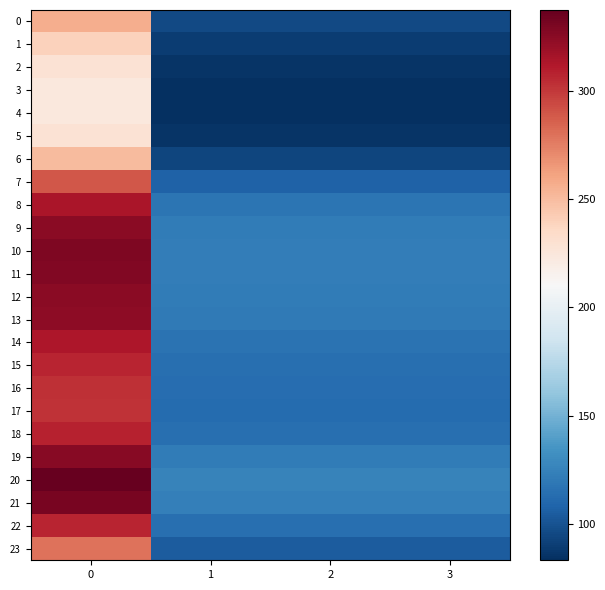

Reading right to left, extract all data points from this chart.

0: 3=95.8	2=95.8	1=95.8	0=256.5
1: 3=89.5	2=89.5	1=89.5	0=239.7
2: 3=85.4	2=85.4	1=85.4	0=228.7
3: 3=83.7	2=83.7	1=83.7	0=224.1
4: 3=83.4	2=83.4	1=83.4	0=223.3
5: 3=85.4	2=85.4	1=85.4	0=228.7
6: 3=93.7	2=93.7	1=93.7	0=250.9
7: 3=107.9	2=107.9	1=107.9	0=289.1
8: 3=117.3	2=117.3	1=117.3	0=314.1
9: 3=121.2	2=121.2	1=121.2	0=324.7
10: 3=122.7	2=122.7	1=122.7	0=328.7
11: 3=122.4	2=122.4	1=122.4	0=327.8
12: 3=121.4	2=121.4	1=121.4	0=325.1
13: 3=120.7	2=120.7	1=120.7	0=323.3
14: 3=117.0	2=117.0	1=117.0	0=313.4
15: 3=114.6	2=114.6	1=114.6	0=307.1
16: 3=113.3	2=113.3	1=113.3	0=303.4
17: 3=112.8	2=112.8	1=112.8	0=302.1
18: 3=114.9	2=114.9	1=114.9	0=307.7
19: 3=121.7	2=121.7	1=121.7	0=325.9
20: 3=125.9	2=125.9	1=125.9	0=337.2
21: 3=123.6	2=123.6	1=123.6	0=331.2
22: 3=114.8	2=114.8	1=114.8	0=307.4
23: 3=104.3	2=104.3	1=104.3	0=279.3